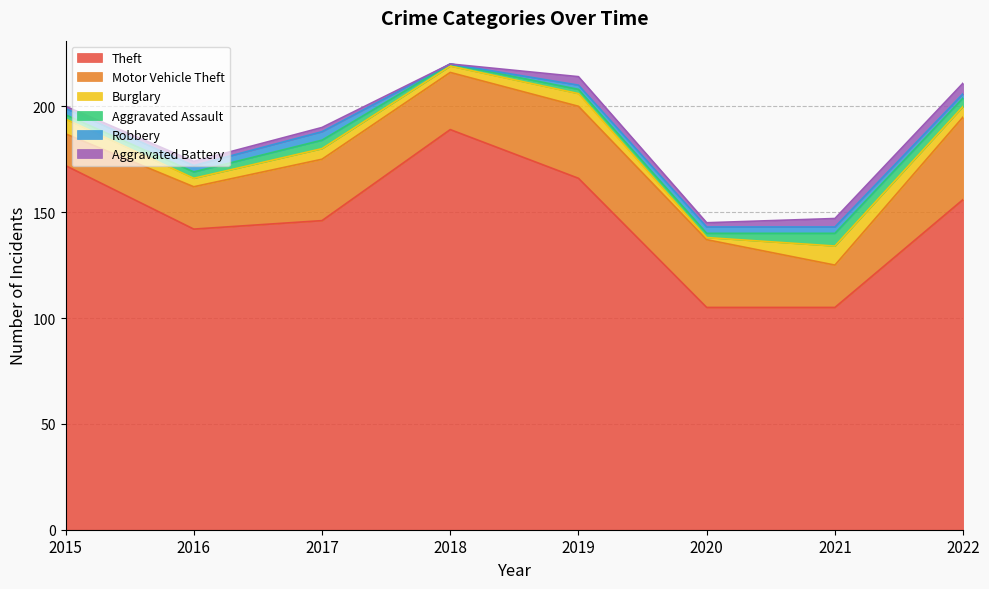

Which category has the highest value in the Motor Vehicle Theft series?

2022